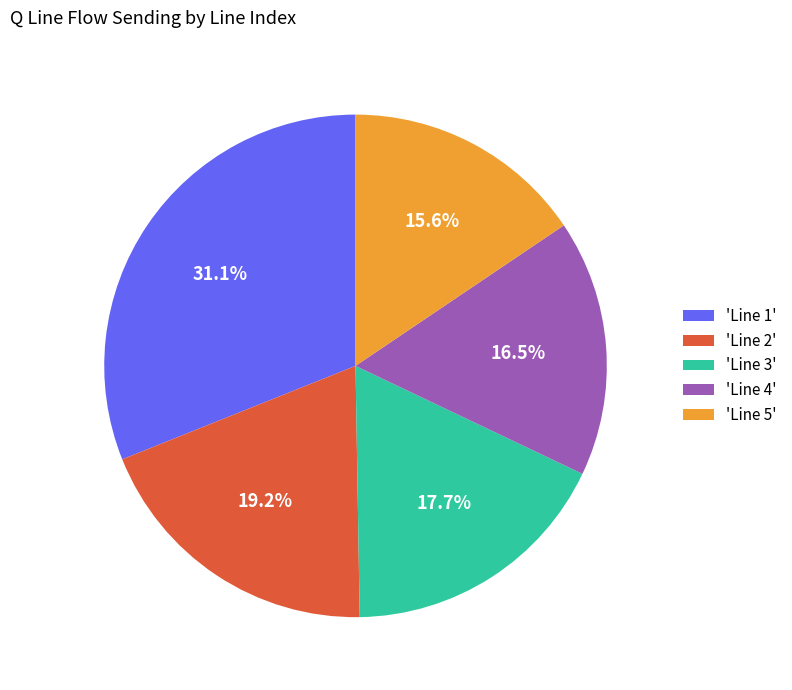

How much of the chart is everything except 'Line 2'?

80.8%